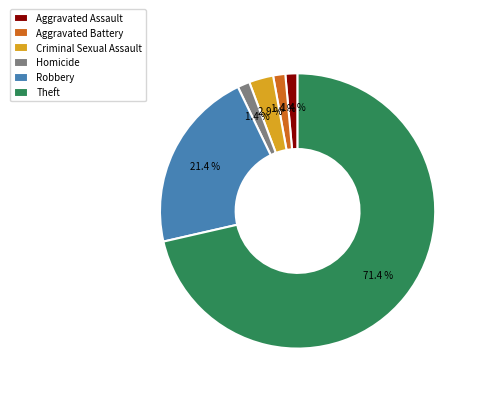

The Robbery slice represents 14% of the pie. True or false?

False